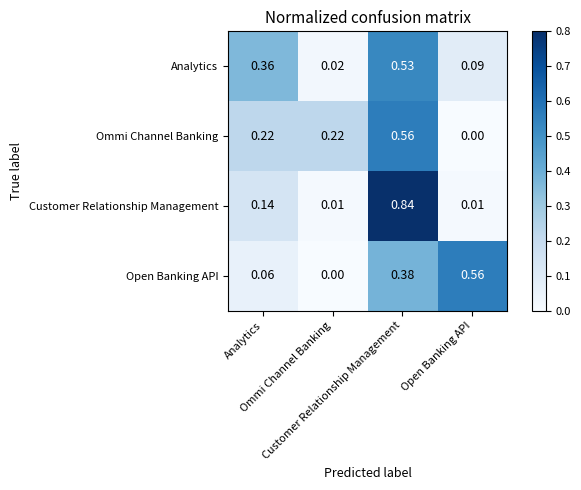

Which series has the largest range (max minus min)?

Customer Relationship Management